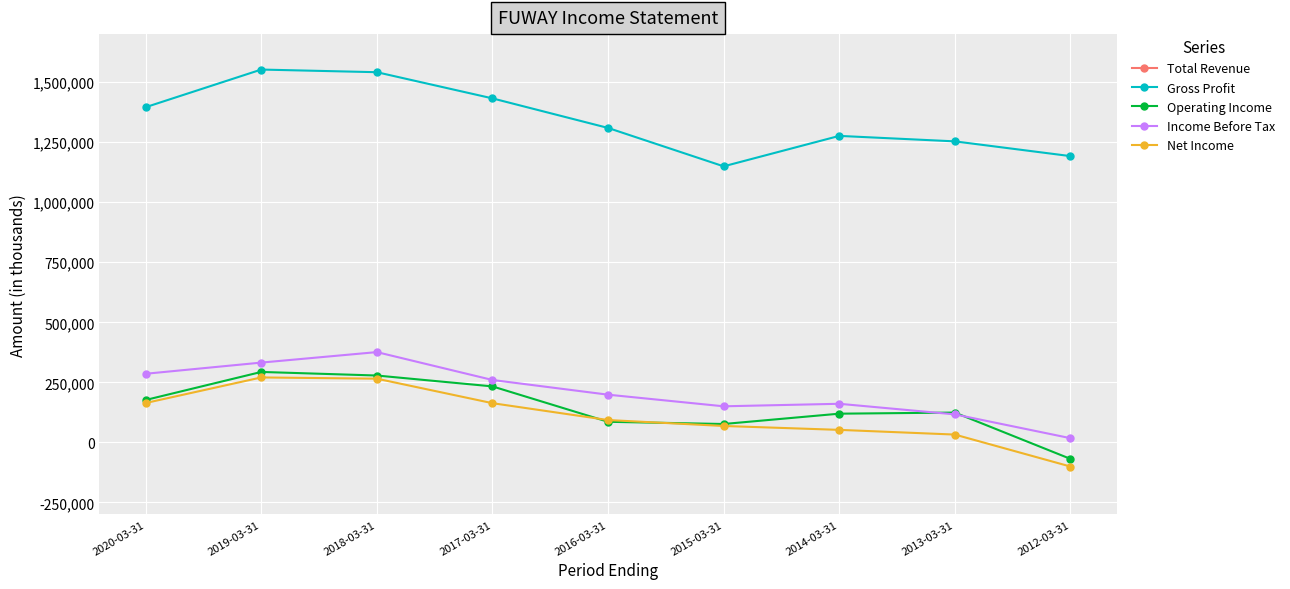

Rank the series by their maximum value, from highest to lowest.

Total Revenue, Gross Profit, Income Before Tax, Operating Income, Net Income